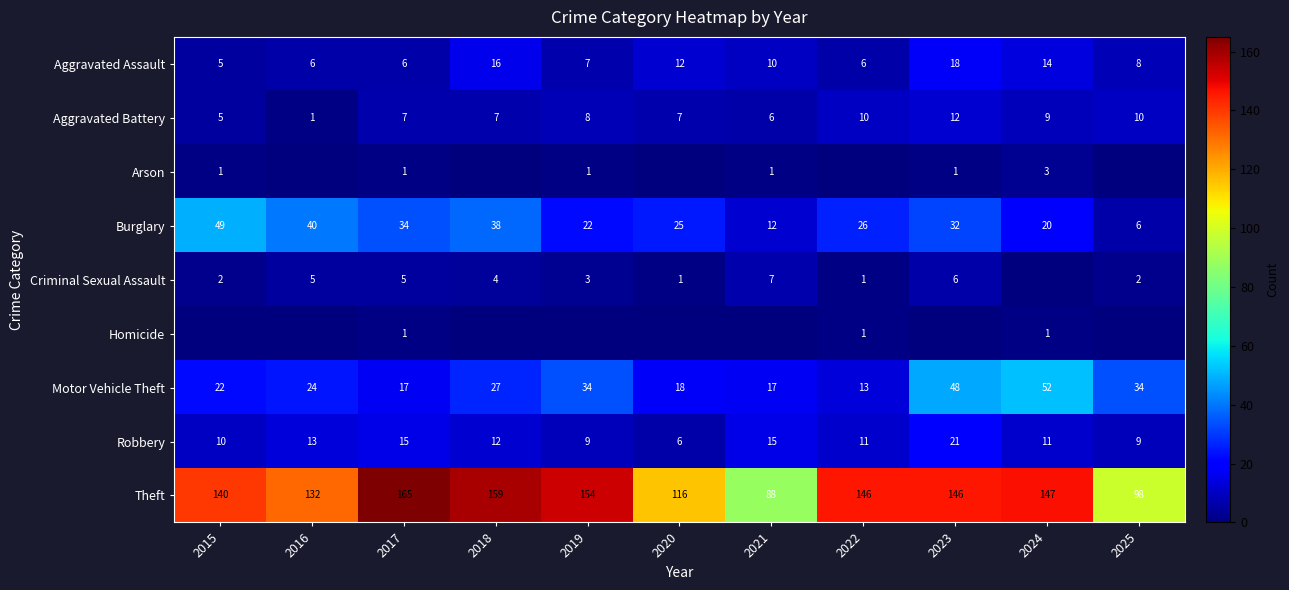

Is the value of Aggravated Battery at 2020 greater than the value of Theft at 2021?

No